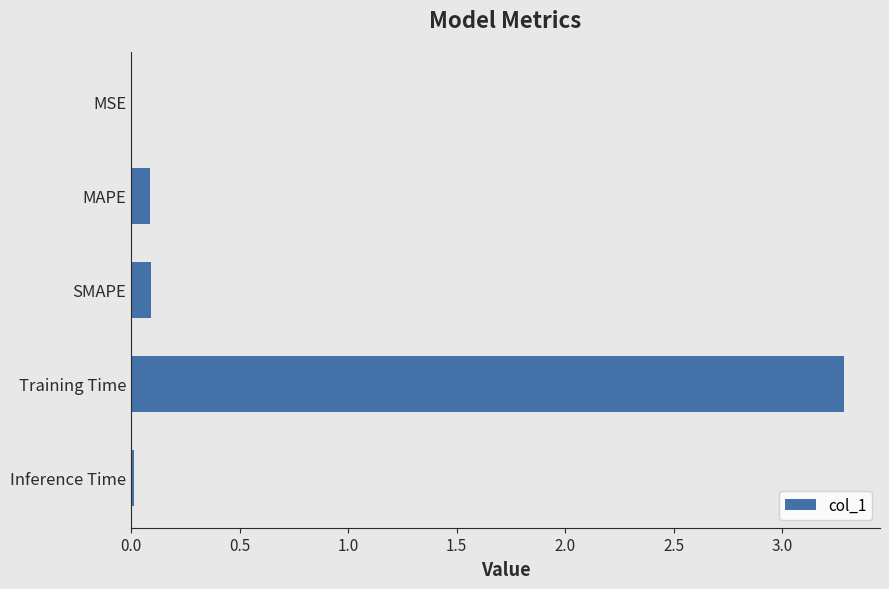

The value at Inference Time is 0.0. True or false?

True